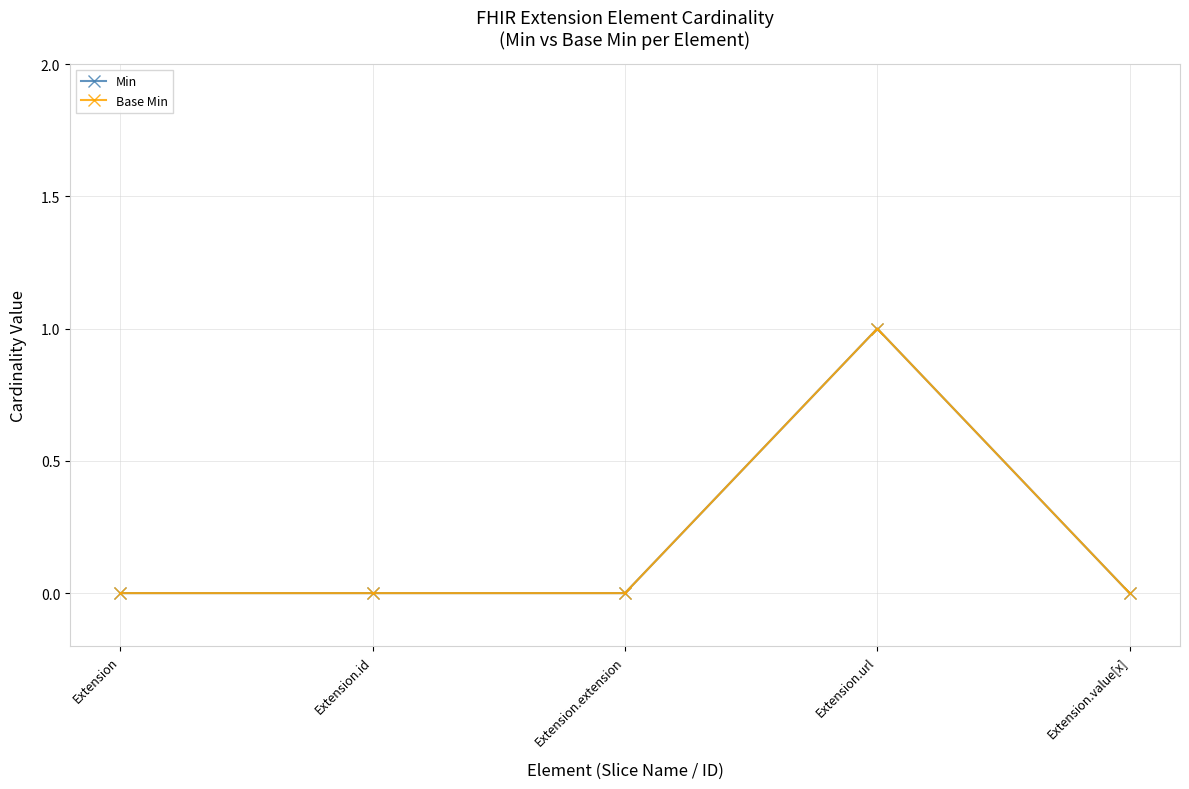

Is this an area chart (filled region under the line)?

No